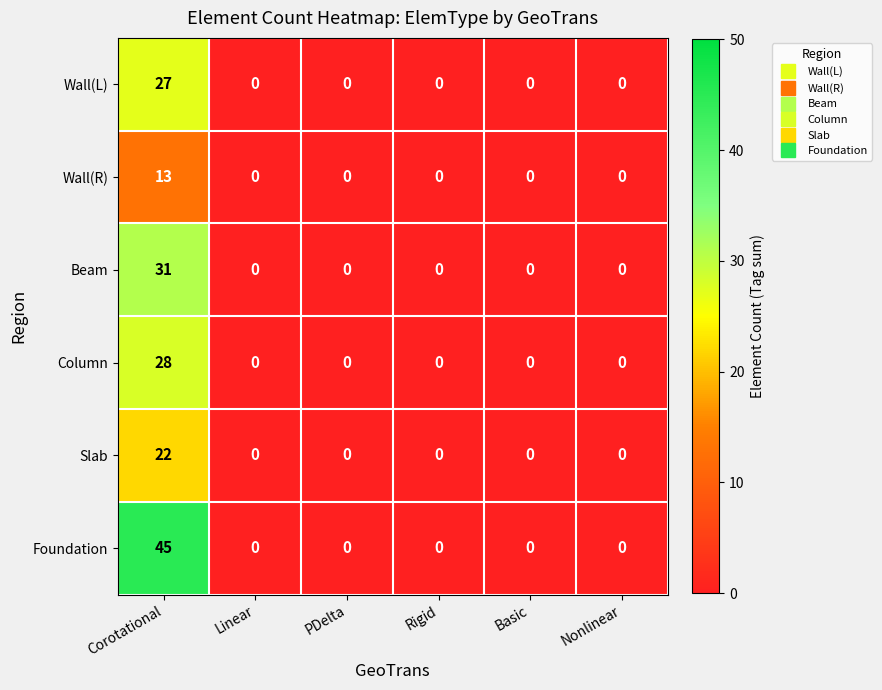

Rank the series by their maximum value, from lowest to highest.

Wall(R), Slab, Wall(L), Column, Beam, Foundation